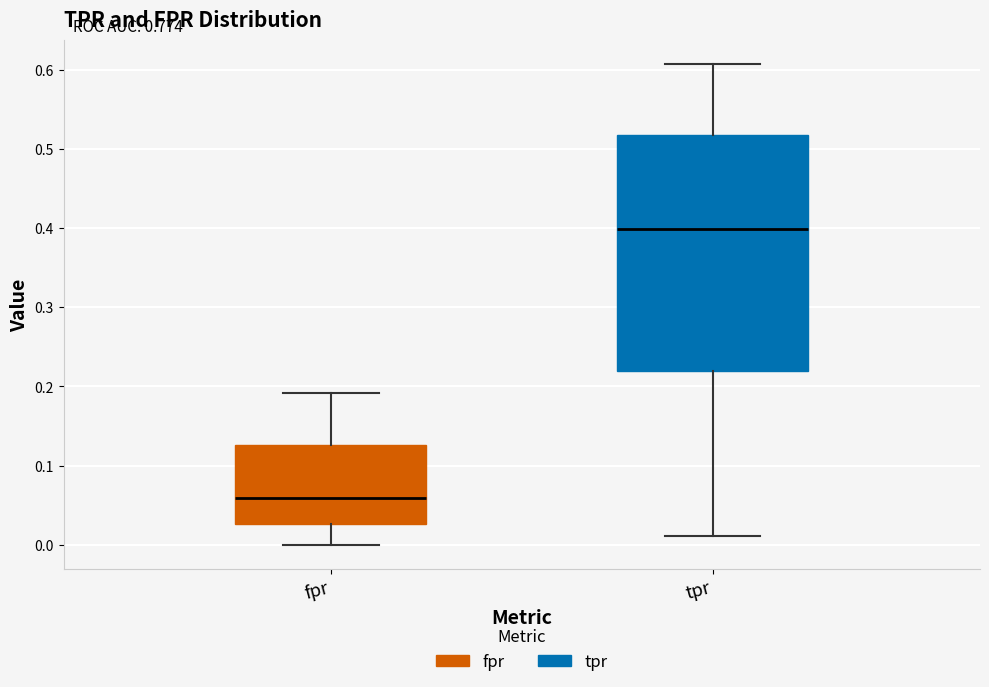

Which box's median line is the lowest?

fpr